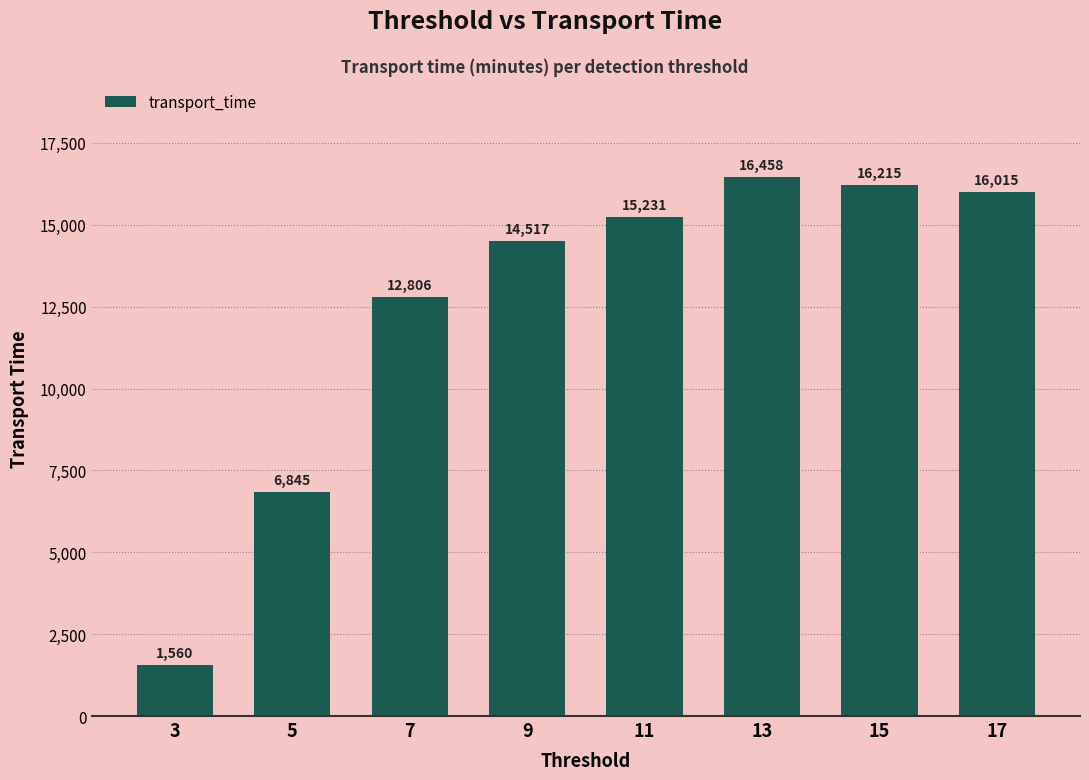

True or false: the data shows 1560 at 3.

True